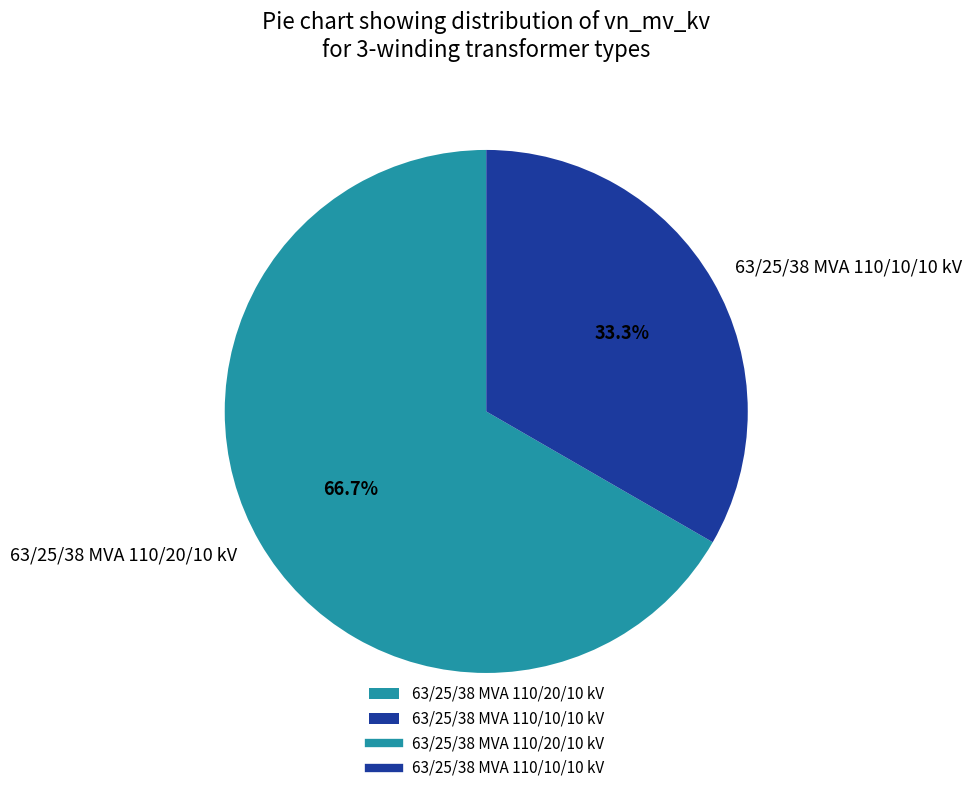

How many segments does this pie chart have?

2